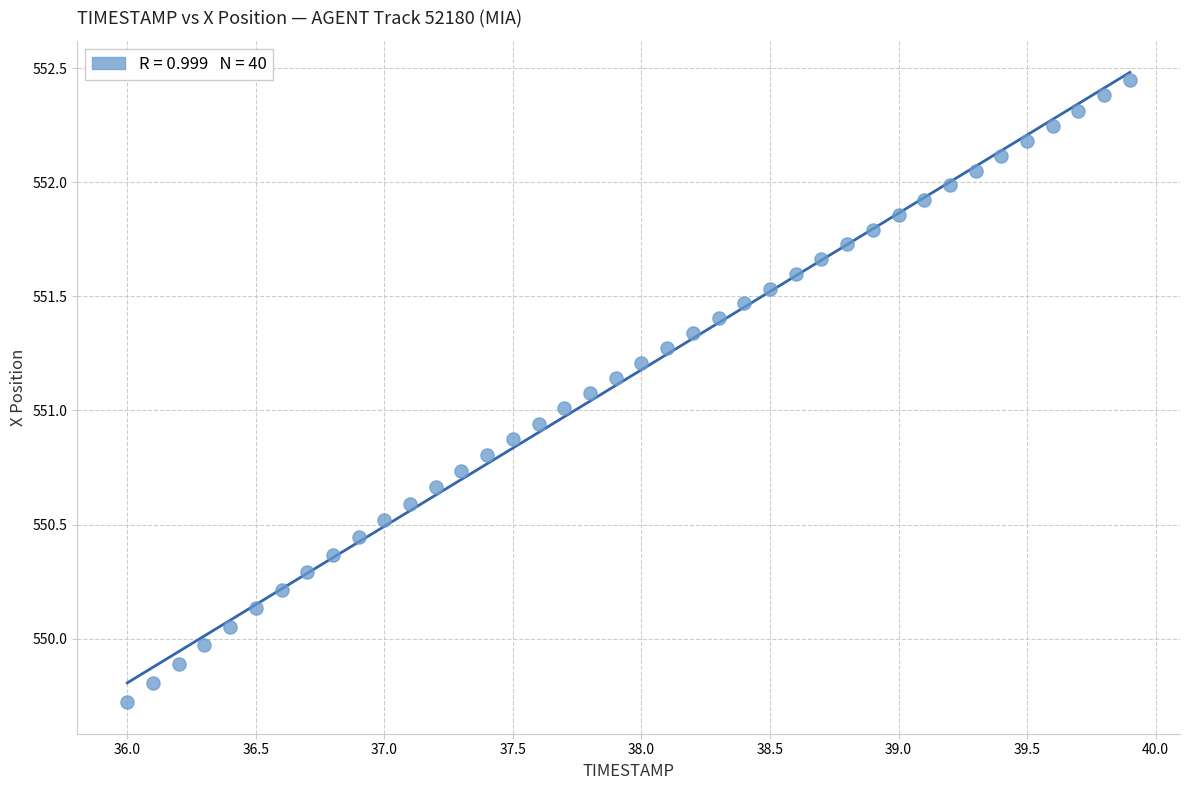

What is the range of X values (max minus min)?

3.9